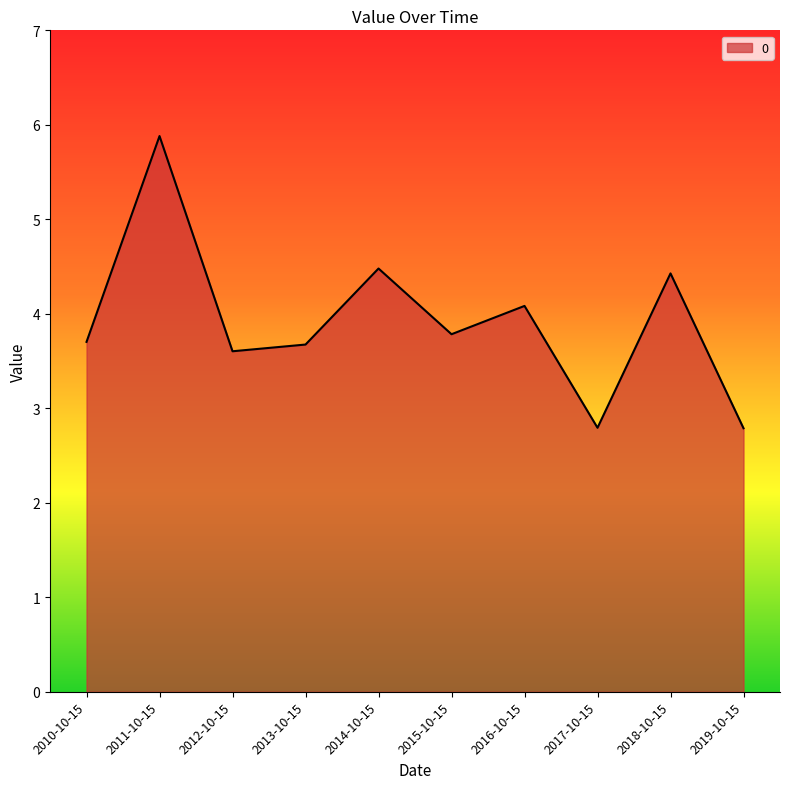

What is the change in value from 2011-10-15 to 2013-10-15?

-2.2